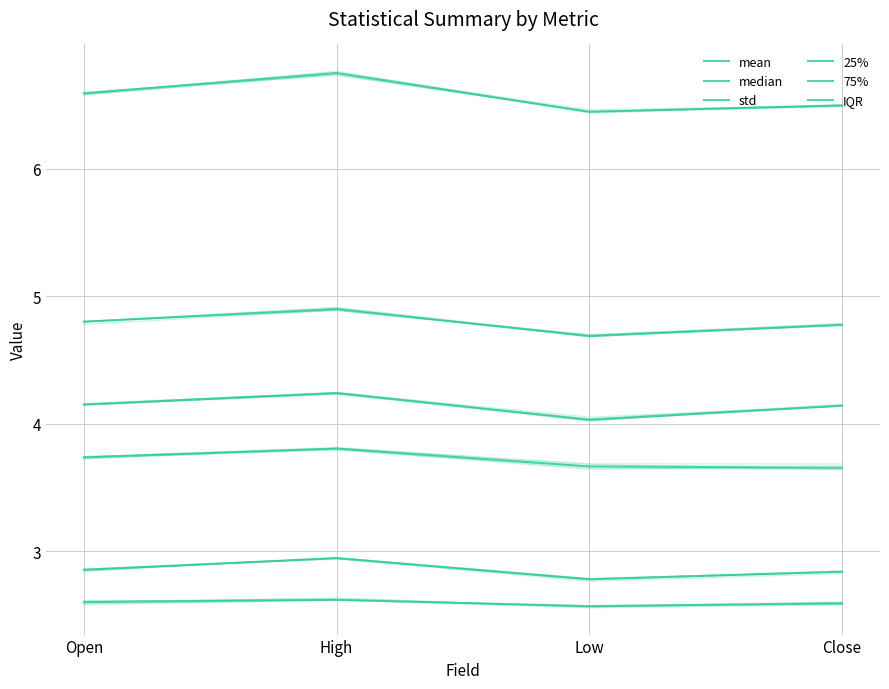

Is the value of 25% at High greater than the value of median at High?

No